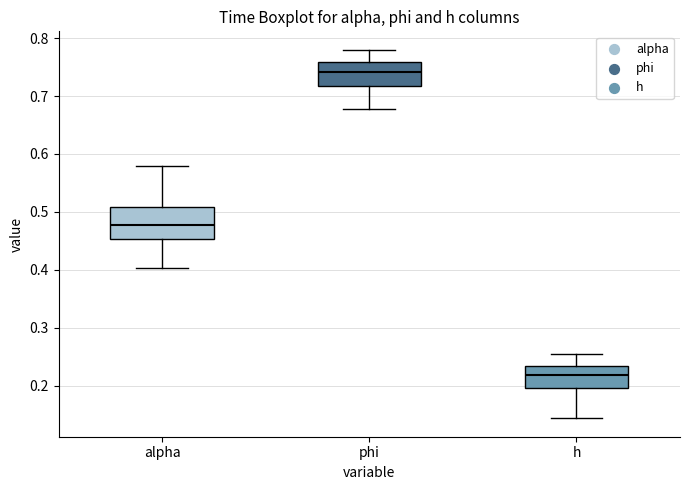

Reading left to right, read every box against the y-axis: the position of its median line, the range the box covers, and the ends of its whiskers. The values are not printed on the chart, so give them approximately, as read against the axis.

alpha: median 0.48, box 0.45 to 0.51, whiskers 0.40 to 0.58
phi: median 0.74, box 0.72 to 0.76, whiskers 0.68 to 0.78
h: median 0.22, box 0.20 to 0.23, whiskers 0.14 to 0.25